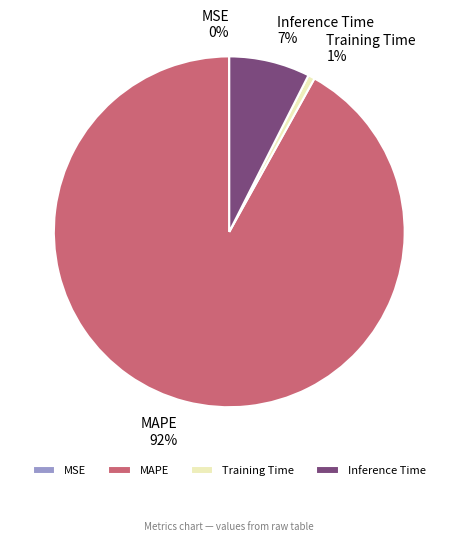

Is the sum of Inference Time and Training Time greater than half?

No